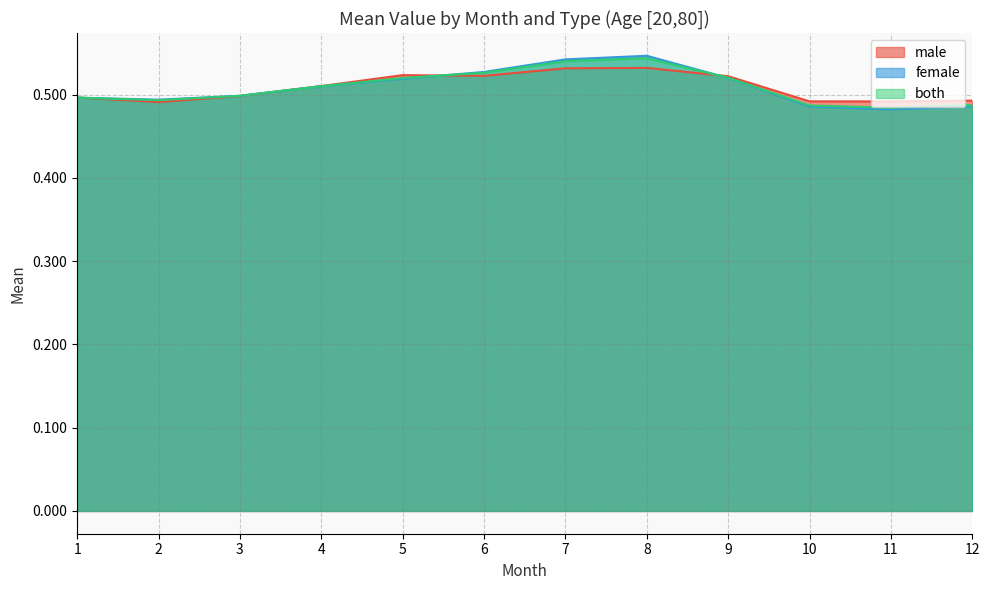

True or false: both and female cross at least once.

True